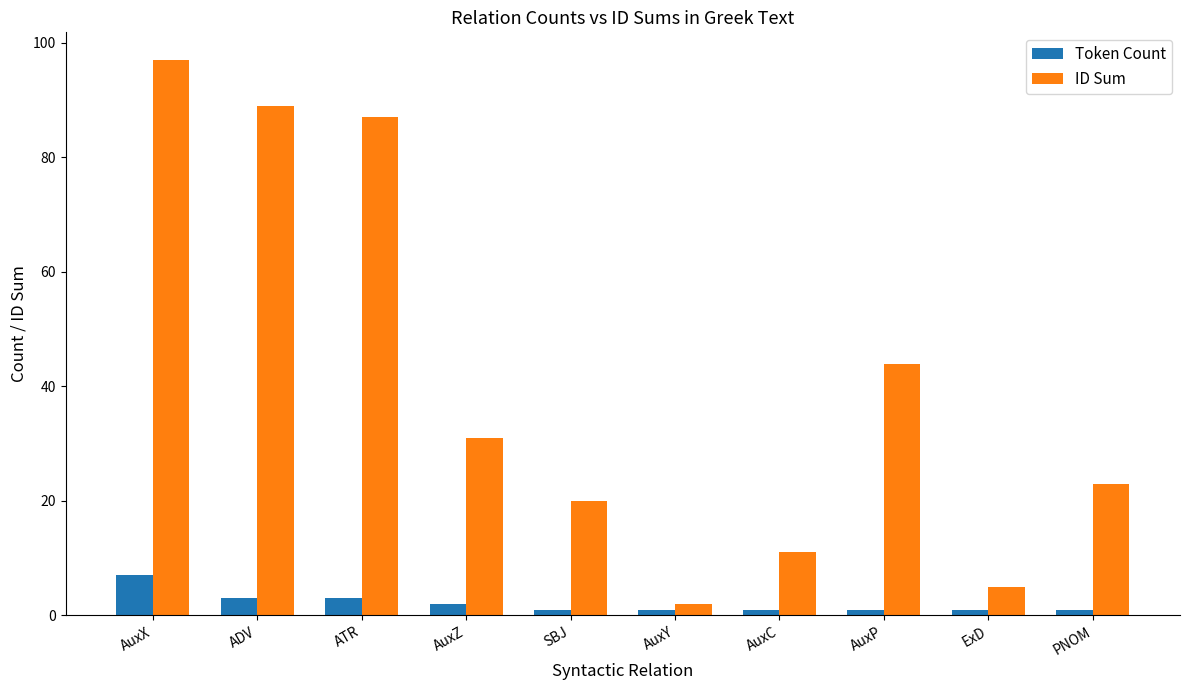

Which series has the largest total across all categories?

ID Sum